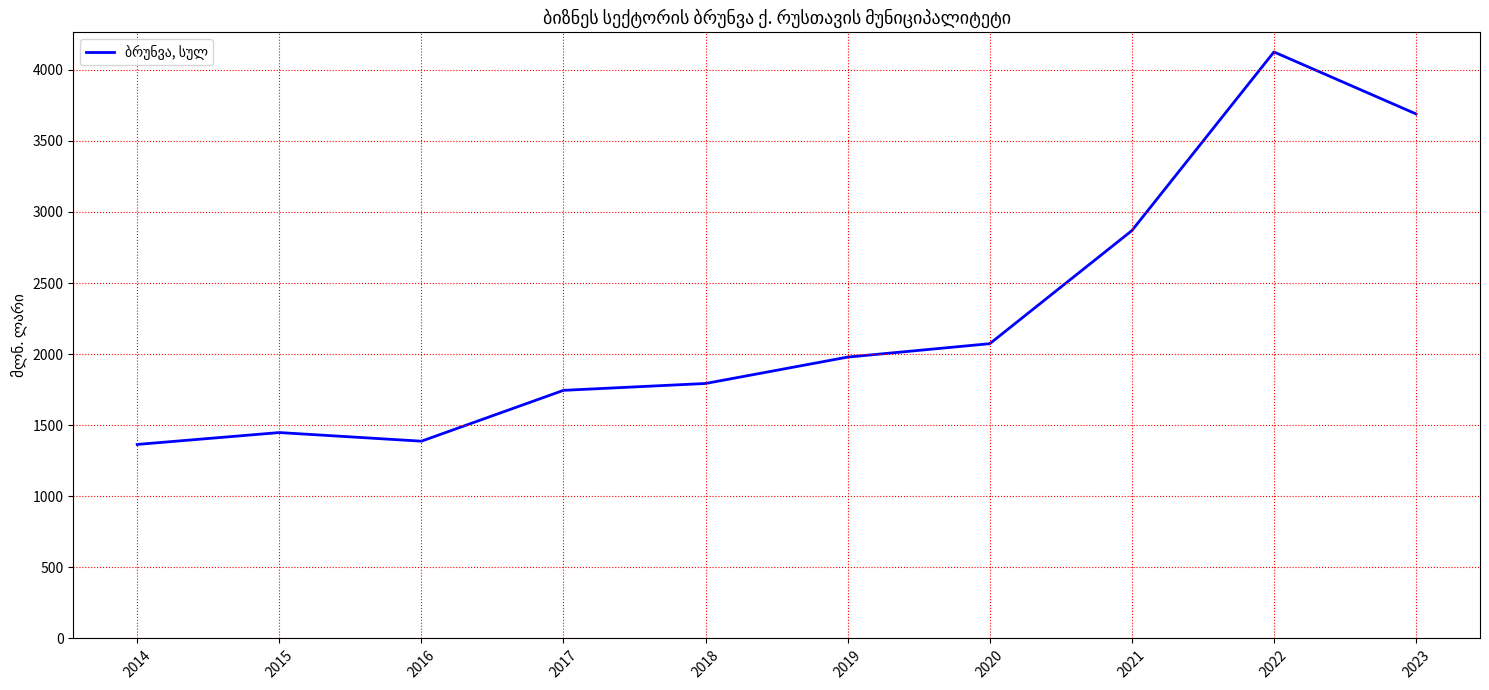

How many lines are shown in the chart?

1